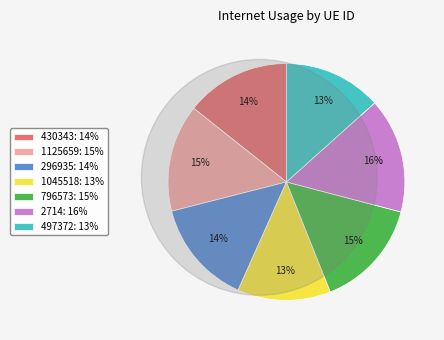

What is the largest slice in the pie chart?

2714